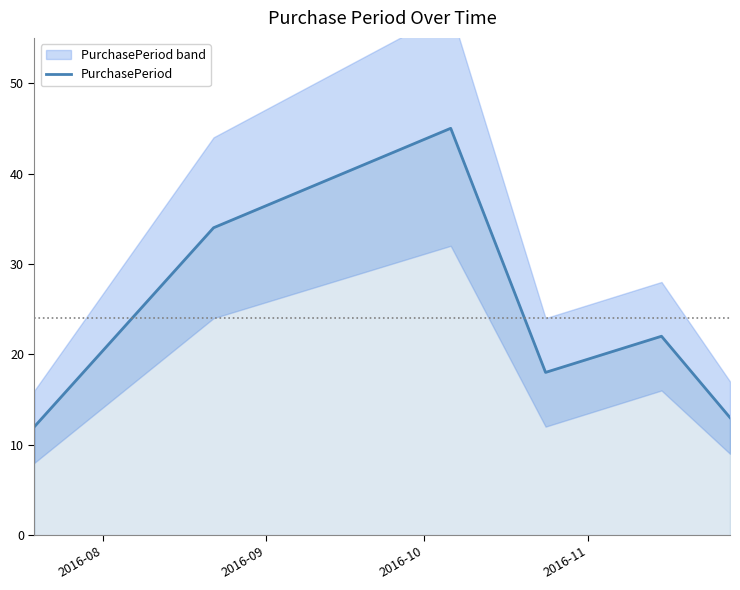

What is the maximum value for PurchasePeriod?

45